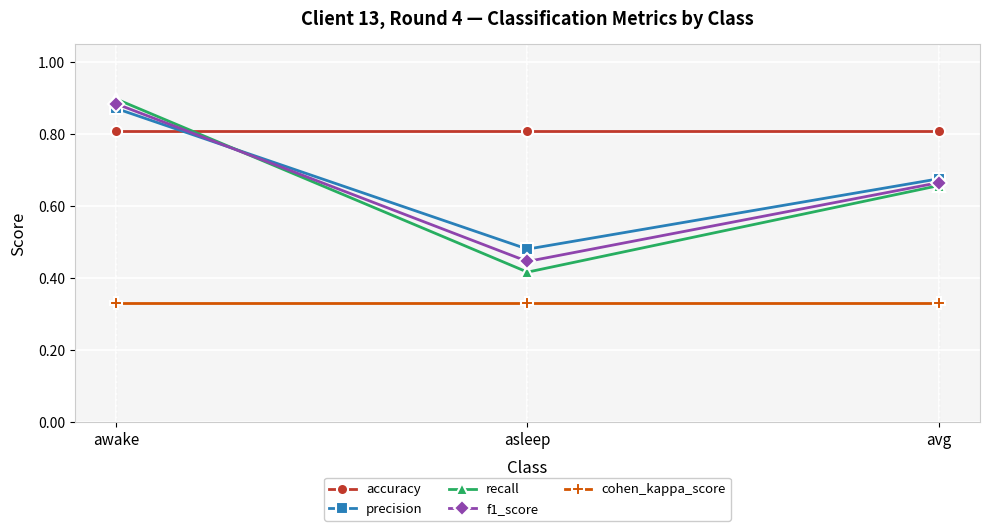

Is it true that f1_score equals 0.9 at awake?

True